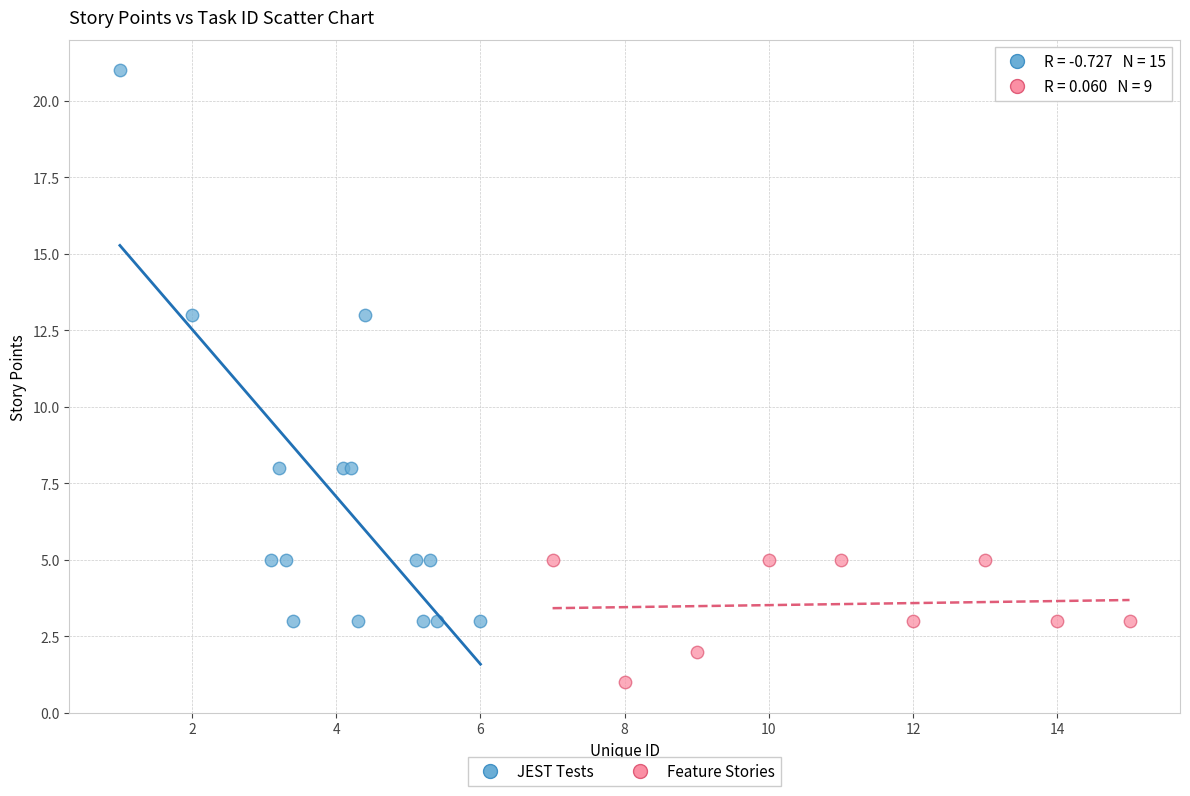

Which series contains the highest Y value?

JEST Tests